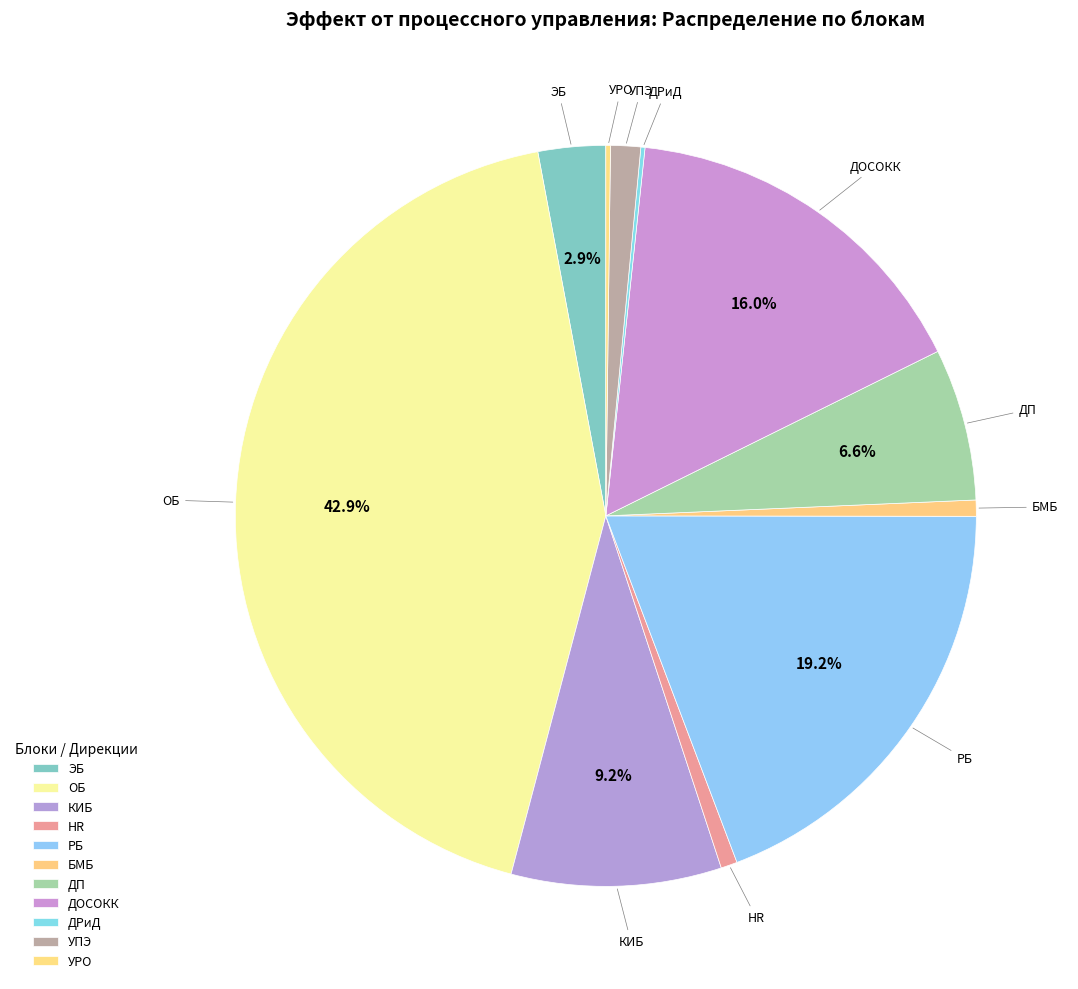

Which has a higher value, УРО or ЭБ?

ЭБ